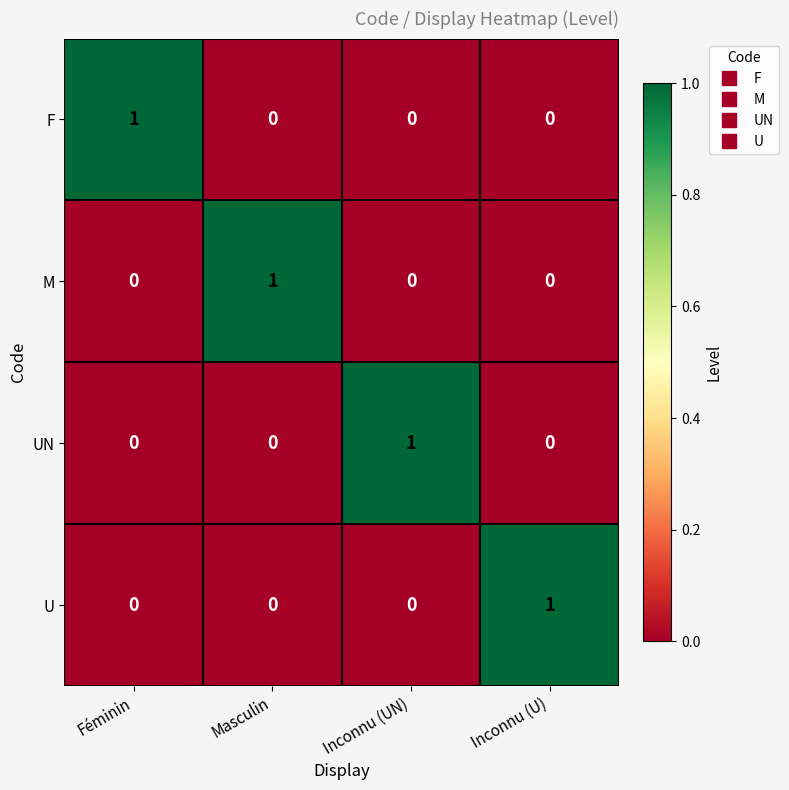

Which category has the highest value in the M series?

Masculin